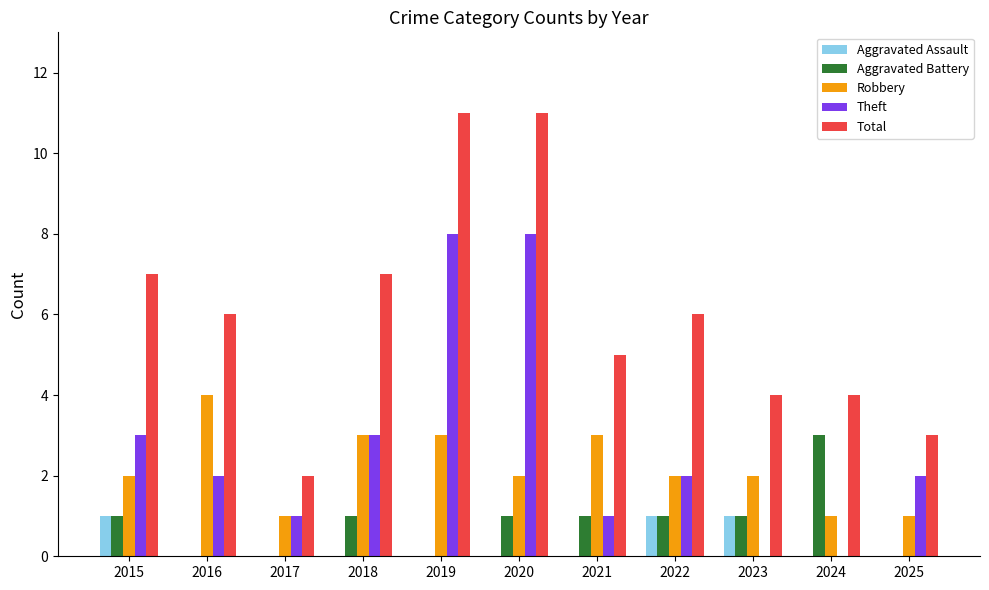

What are all the series names shown in the legend?

Aggravated Assault, Aggravated Battery, Robbery, Theft, Total